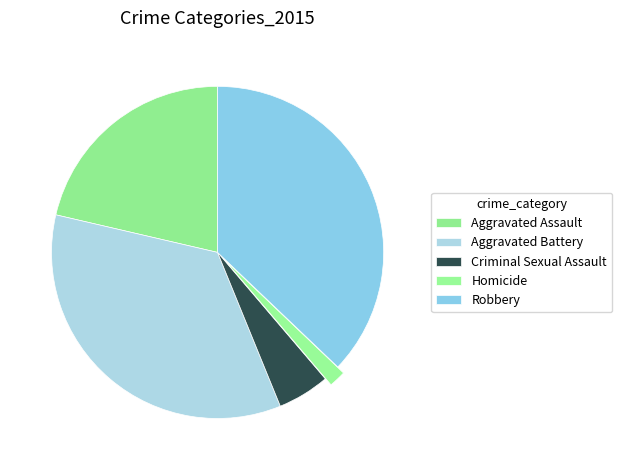

True or false: Criminal Sexual Assault accounts for 5% of the total.

True